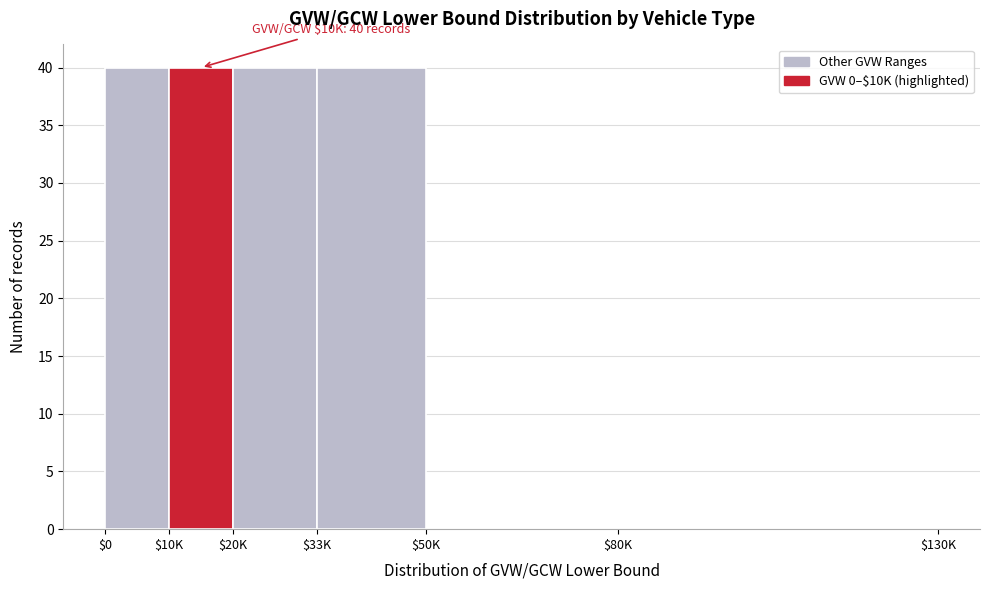

What is the maximum value shown in the chart?

40